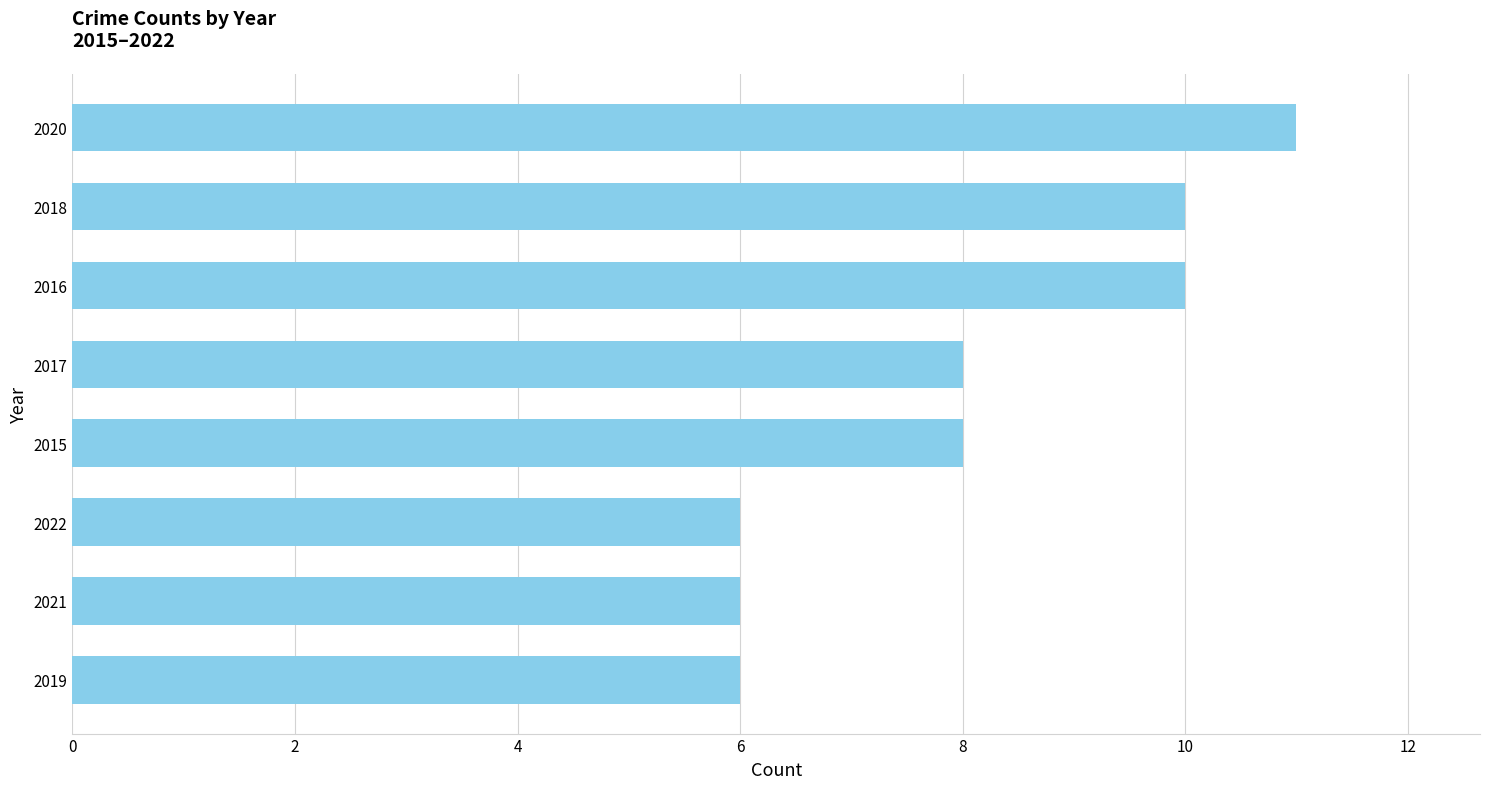

Count the number of categories in the chart.

8